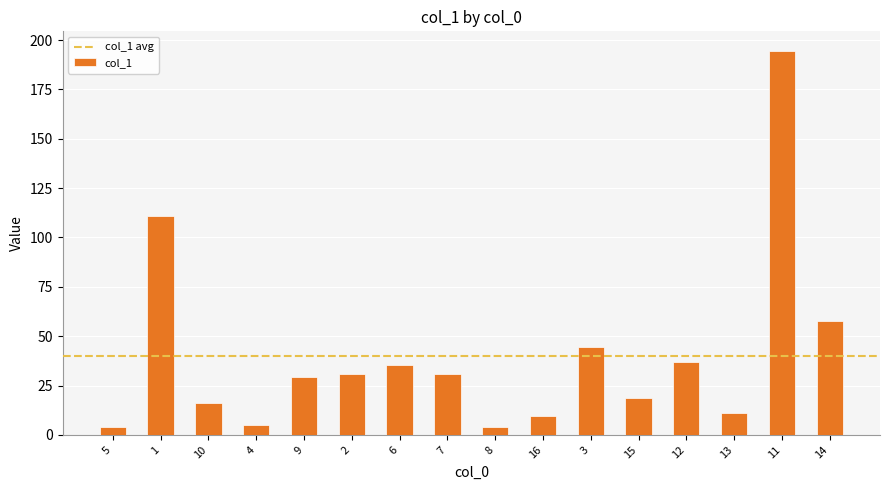

What is the value of the 3rd bar from the left?

16.4